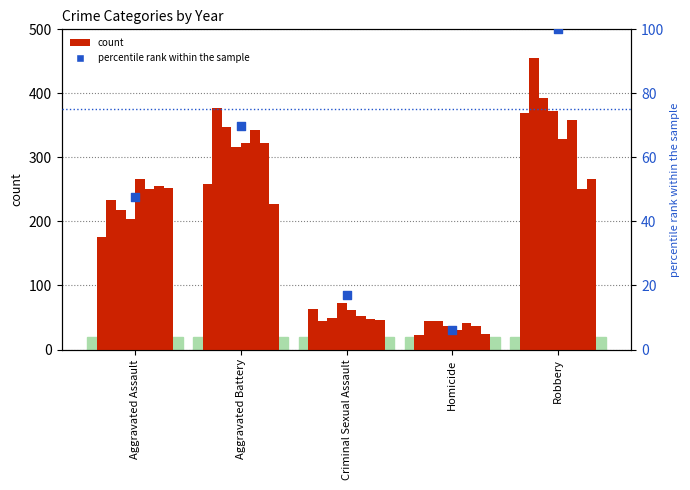

What is the change in value from Aggravated Battery to Homicide?

-64.0